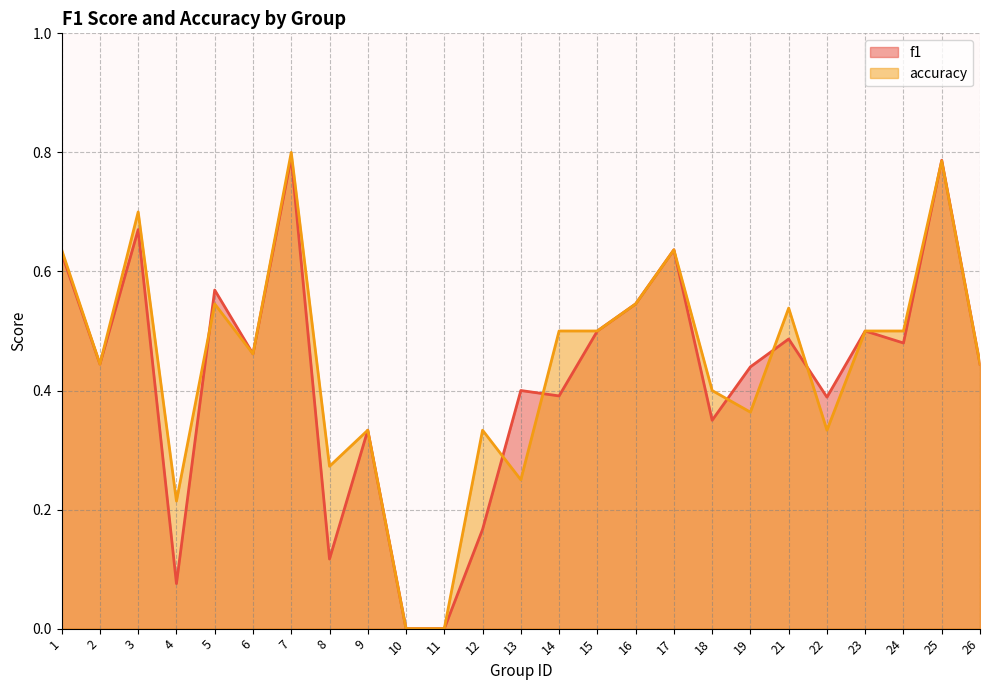

How many data points in f1 are above 0?

23